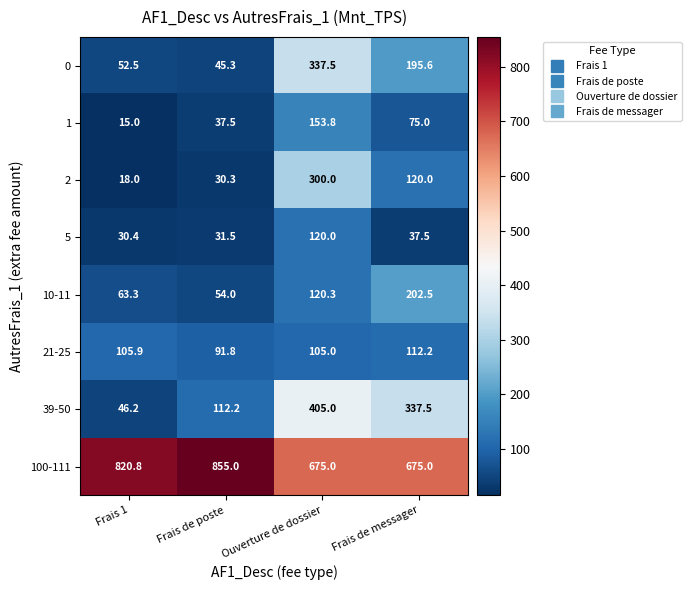

Which series has the largest total across all categories?

100-111